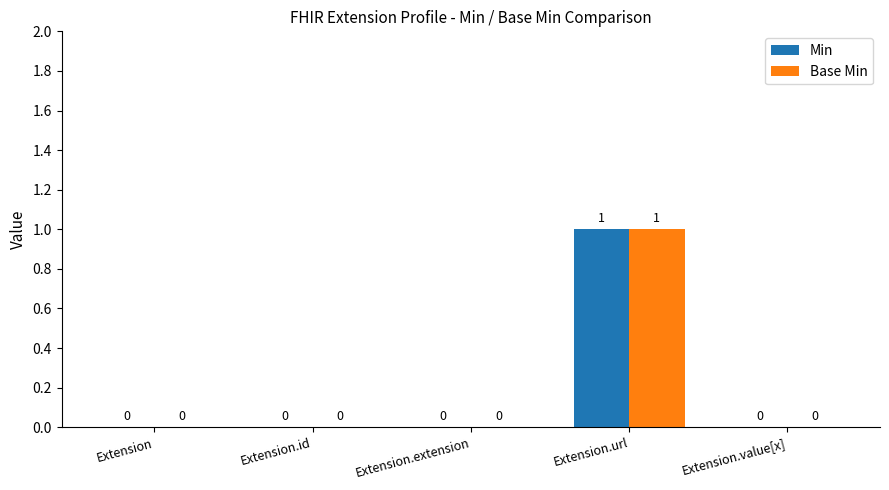

Which category has the highest value across all series?

Extension.url